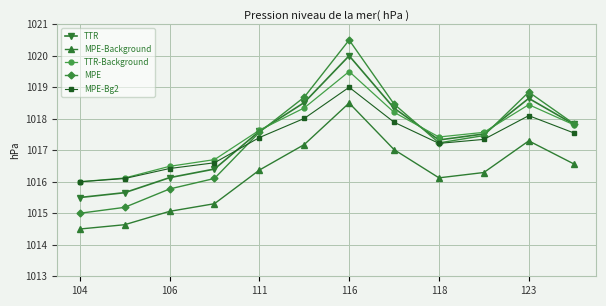

Rank the series by their maximum value, from highest to lowest.

MPE, TTR, TTR-Background, MPE-Bg2, MPE-Background